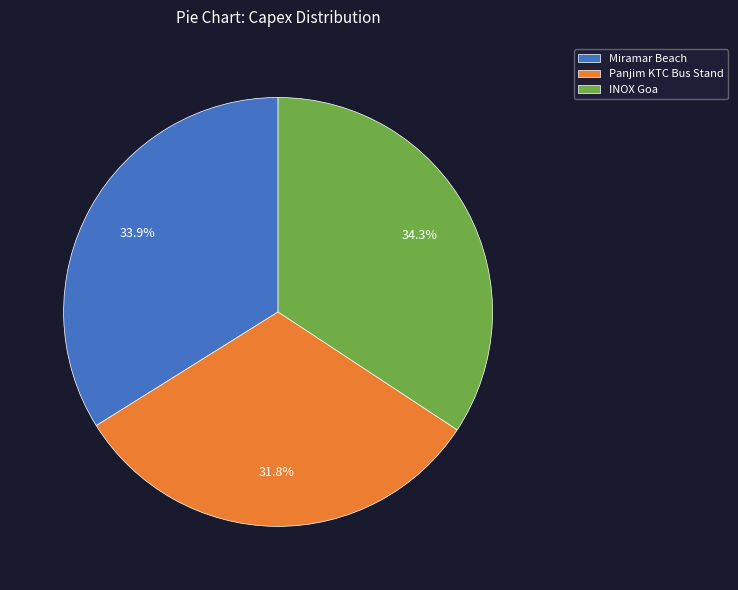

Which slice is the smallest?

Panjim KTC Bus Stand